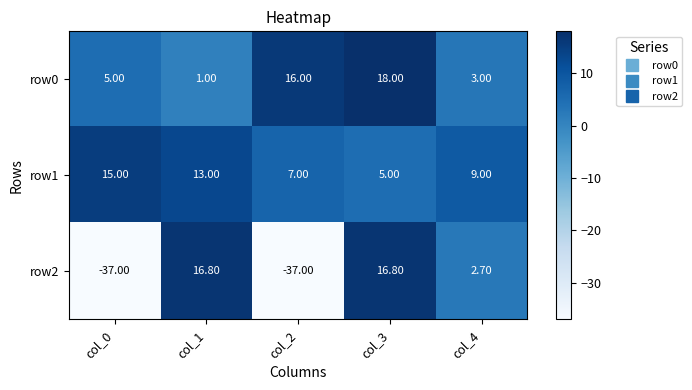

List the series in order of their peak value, highest first.

row0, row2, row1